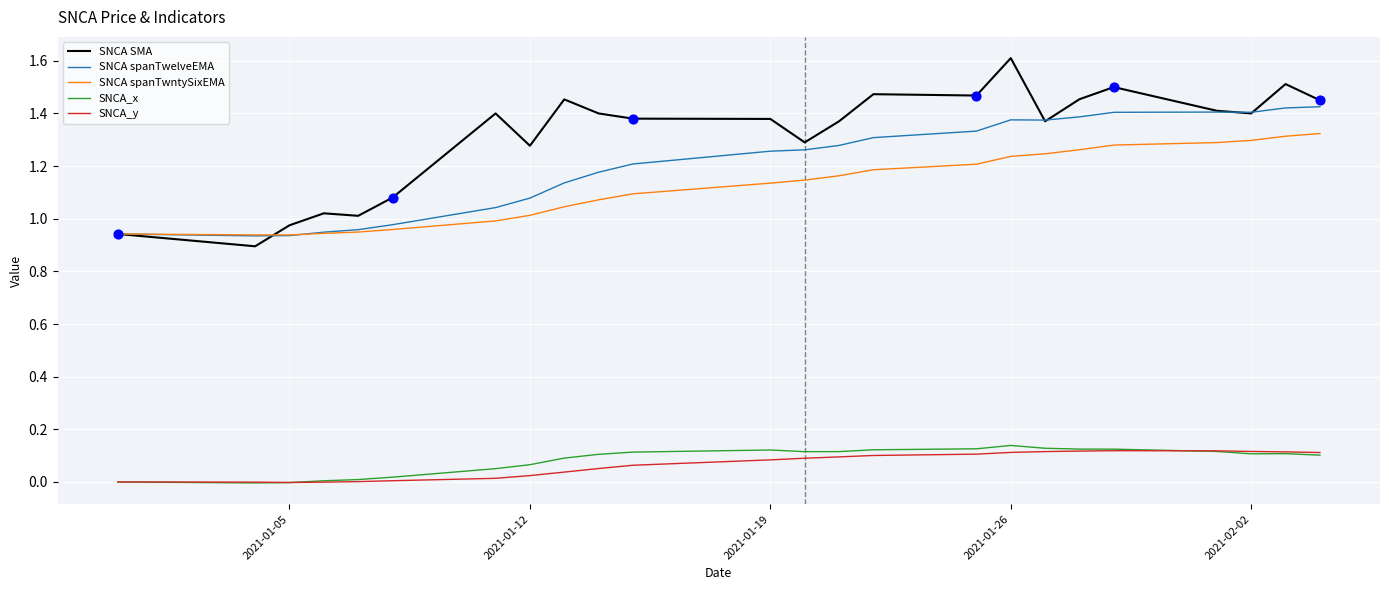

At how many categories does at least one series exceed 1?

21